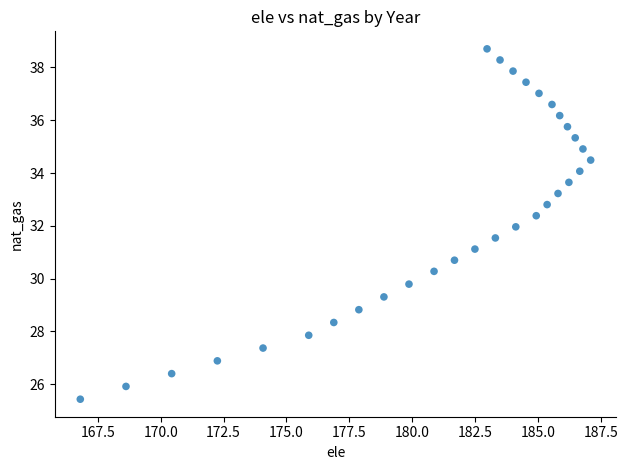

What is the range of X values (max minus min)?

20.3